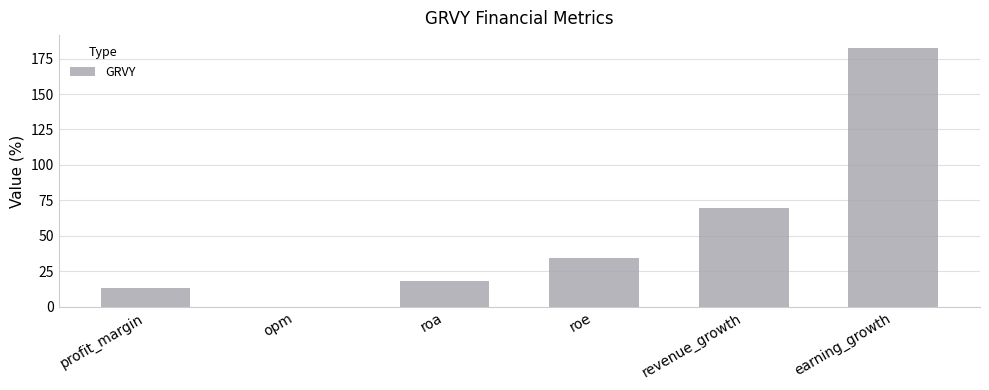

How many distinct data groups are displayed?

1